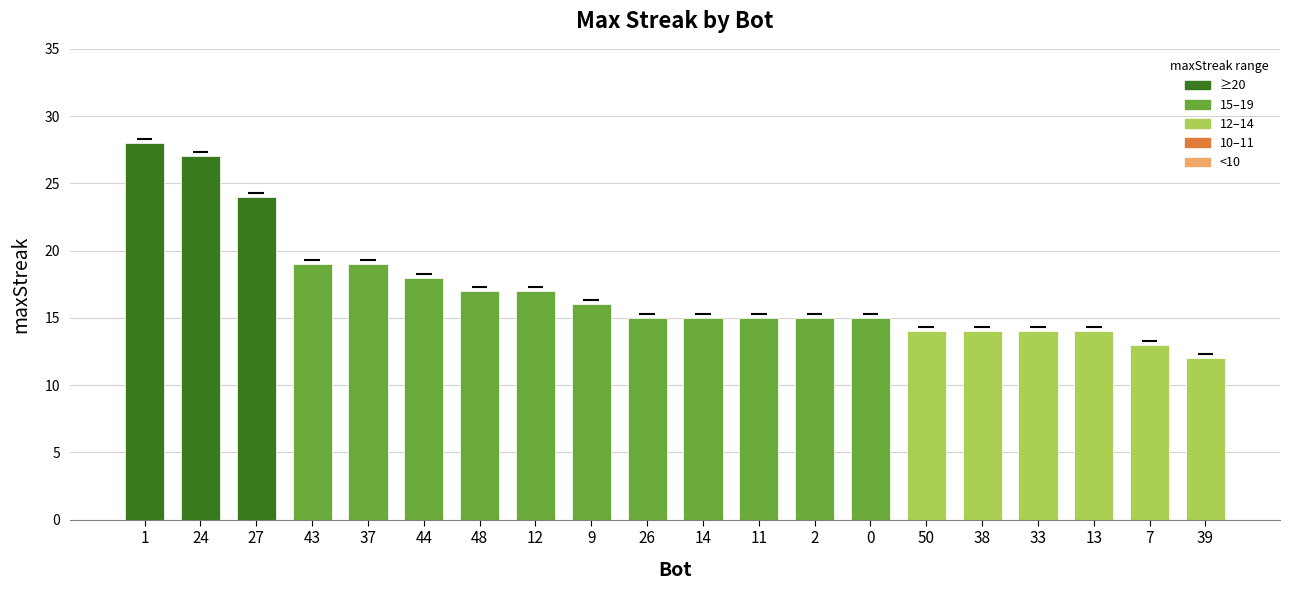

Approximately how many times larger is the value at 39 compared to 11?

0.8